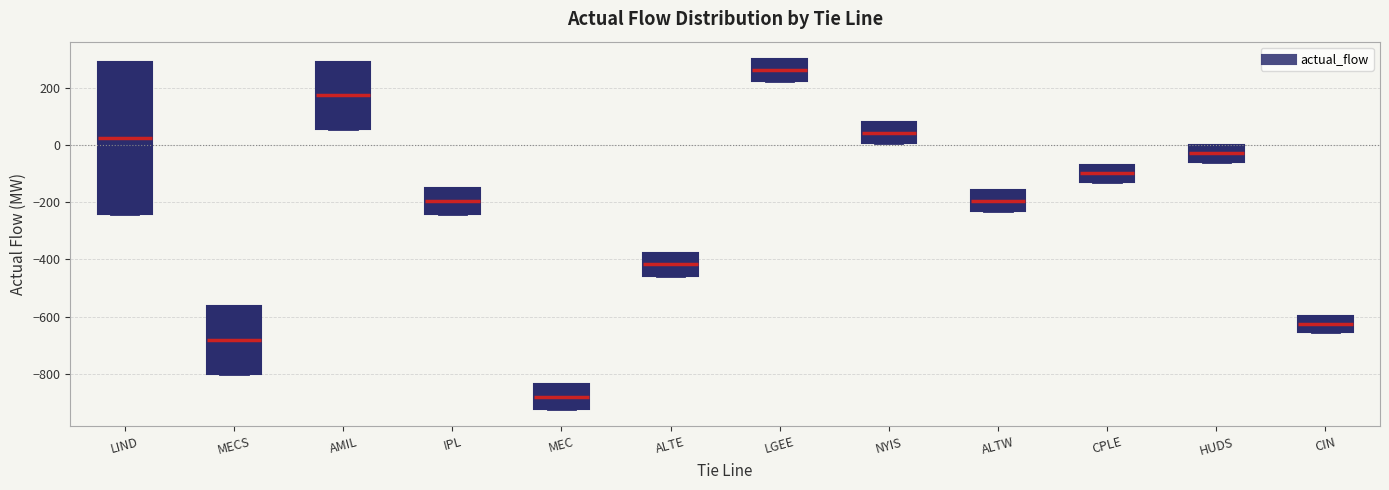

Reading left to right, transcribe this box plot: for each box, give where its median line is, the range the box spans, and where its two whiskers end, as read against the y-axis. The values are not printed on the chart, so give them approximately, as read against the axis.

LIND: median 20, box -240 to 280, whiskers -240 to 280
MECS: median -680, box -800 to -560, whiskers -800 to -560
AMIL: median 180, box 60 to 300, whiskers 60 to 300
IPL: median -200, box -240 to -160, whiskers -240 to -160
MEC: median -880, box -920 to -840, whiskers -920 to -840
ALTE: median -420, box -460 to -380, whiskers -460 to -380
LGEE: median 260, box 220 to 300, whiskers 220 to 300
NYIS: median 40, box 0 to 80, whiskers 0 to 80
ALTW: median -200, box -220 to -160, whiskers -220 to -160
CPLE: median -100, box -120 to -60, whiskers -120 to -60
HUDS: median -20, box -60 to 0, whiskers -60 to 0
CIN: median -620, box -660 to -600, whiskers -660 to -600